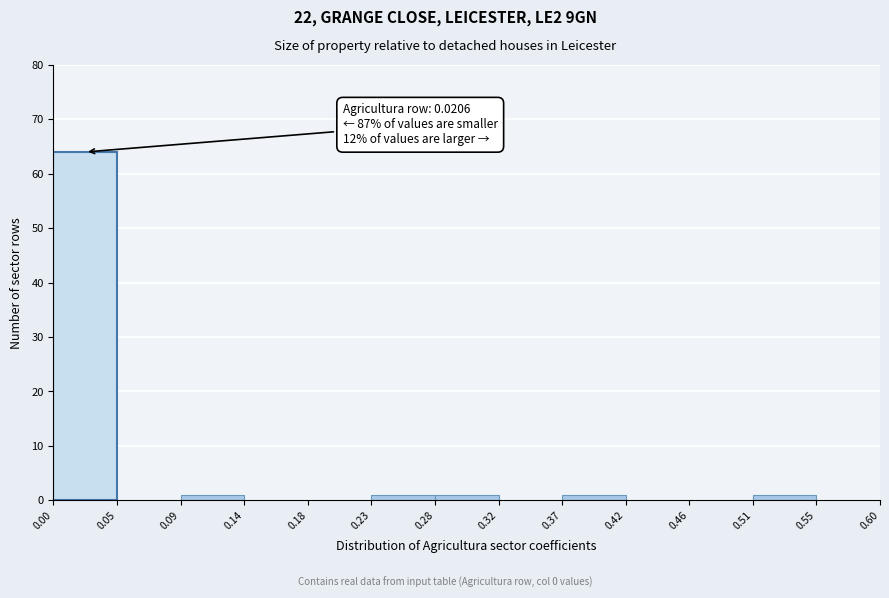

Which range on the x-axis has the tallest bar?

0.00 to 0.05